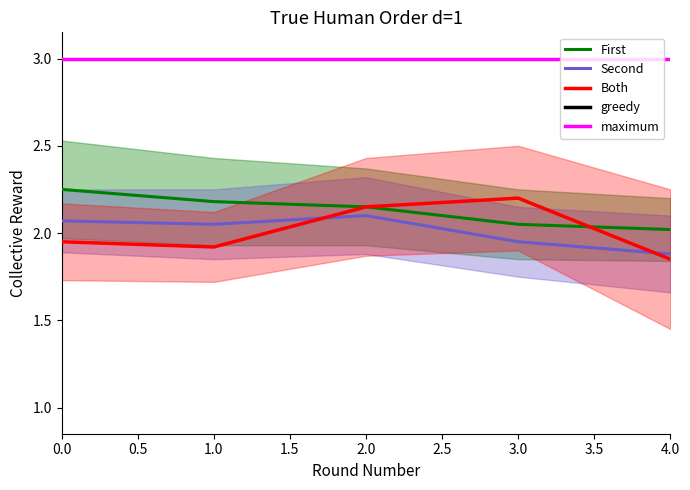

What is the difference between the maximum and second lowest values in the Second series?

0.2